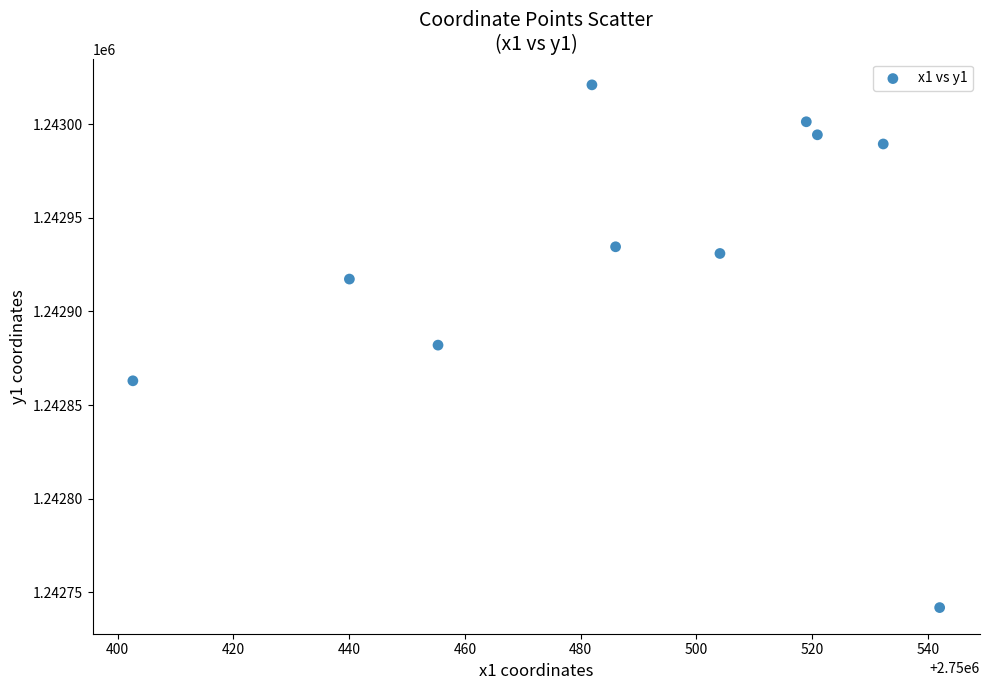

What is the average X value?

2750488.4